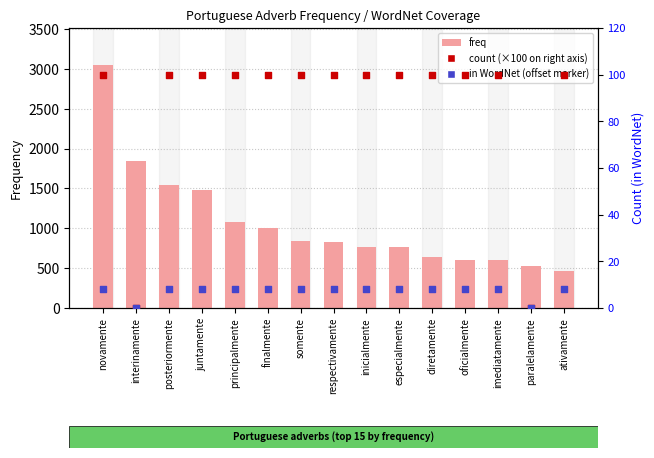

At which category is the sum across all series the highest?

novamente